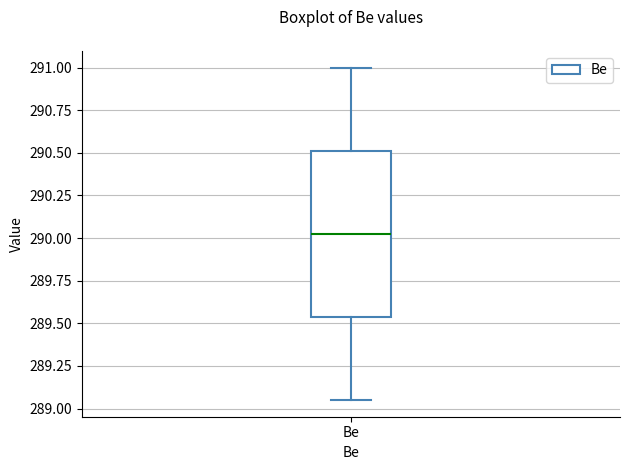

Read this box plot against the y-axis: the position of the median line, the range covered by the box, and the ends of both whiskers. The values are not printed on the chart, so give them approximately, as read against the axis.

median 290.05, box 289.55 to 290.50, whiskers 289.05 to 291.00